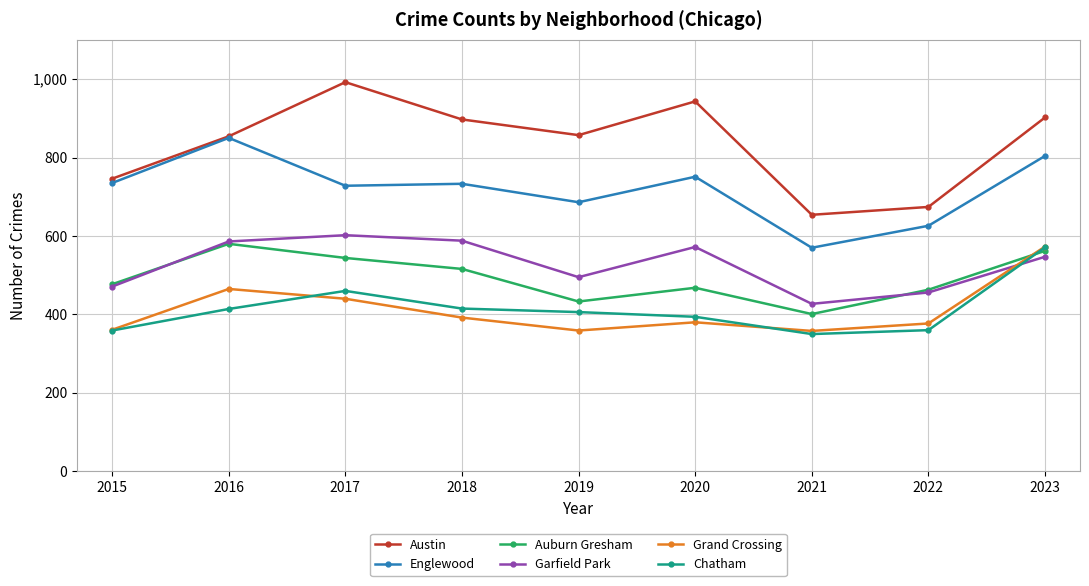

True or false: Austin has more than 1 interior local peaks.

True